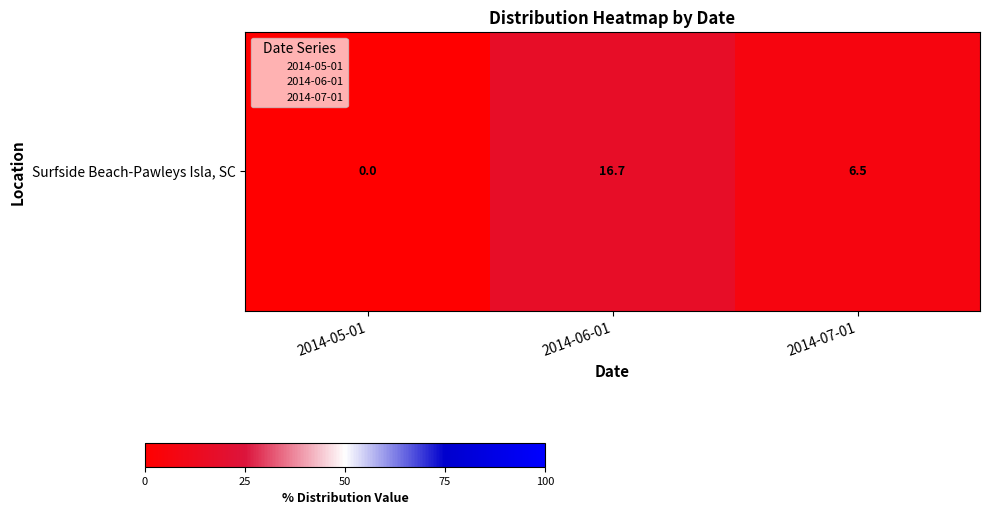

Is it true that the value at 2014-05-01 is 8.9?

False